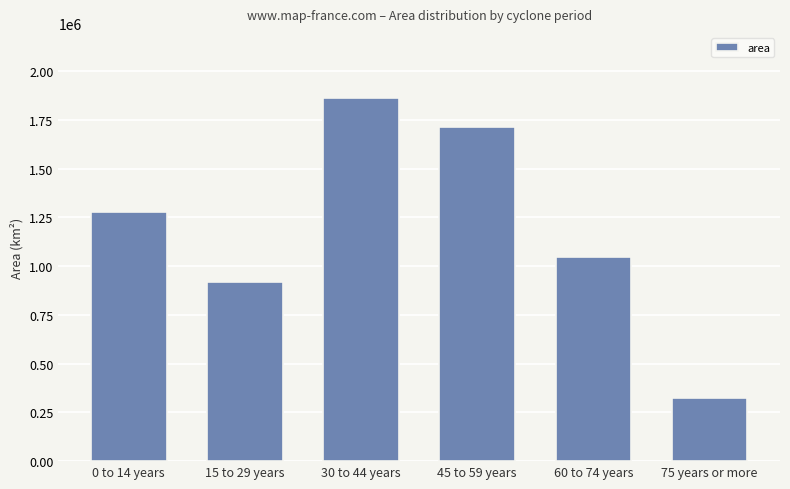

Rank the categories by value from lowest to highest.

75 years or more, 15 to 29 years, 60 to 74 years, 0 to 14 years, 45 to 59 years, 30 to 44 years